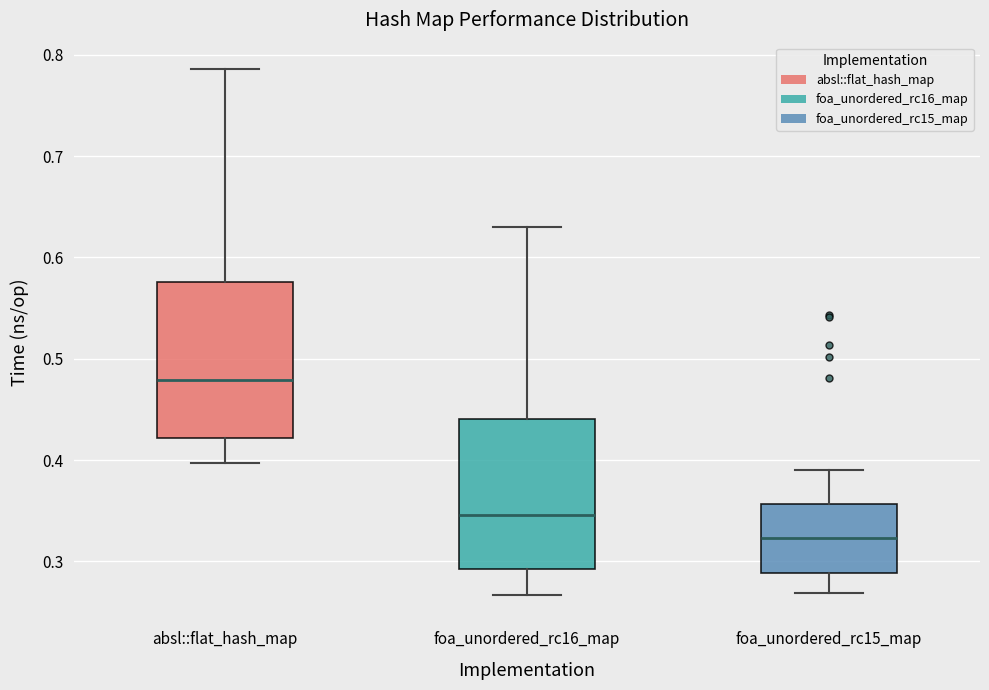

Reading left to right, read every box against the y-axis: the position of its median line, the range the box covers, and the ends of its whiskers. The values are not printed on the chart, so give them approximately, as read against the axis.

absl::flat_hash_map: median 0.48, box 0.42 to 0.58, whiskers 0.40 to 0.79
foa_unordered_rc16_map: median 0.35, box 0.29 to 0.44, whiskers 0.27 to 0.63
foa_unordered_rc15_map: median 0.32, box 0.29 to 0.36, whiskers 0.27 to 0.39